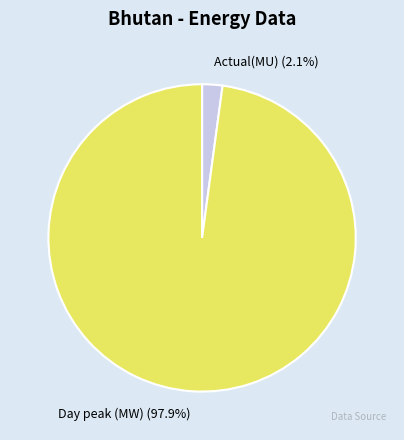

True or false: Actual(MU) accounts for 2% of the total.

True